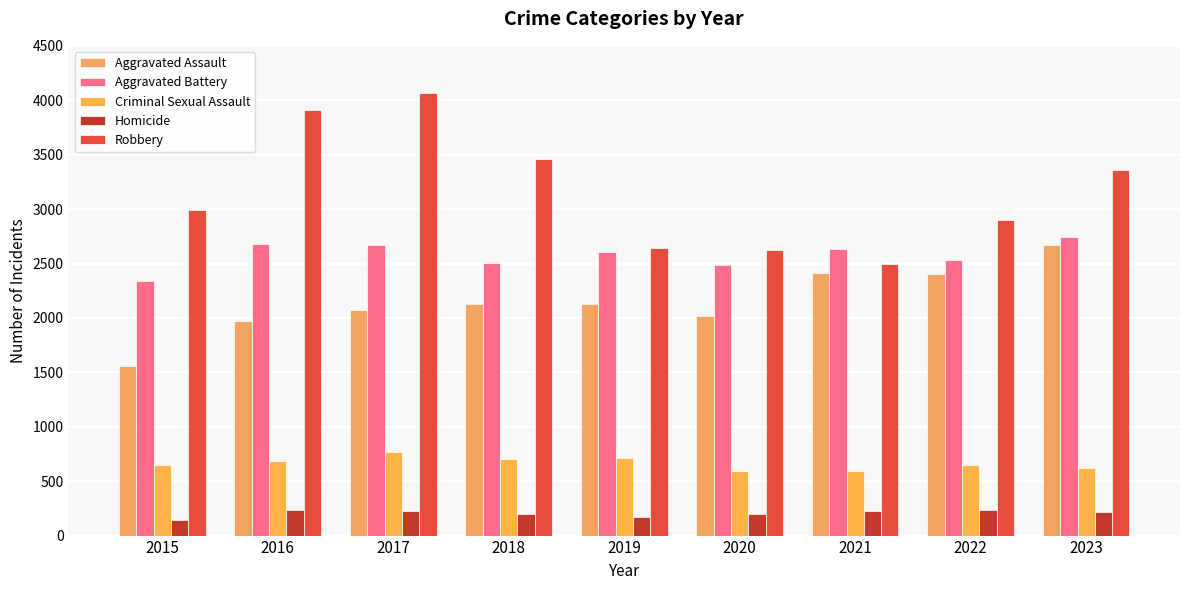

At 2021, list the series in order from largest to smallest.

Aggravated Battery, Robbery, Aggravated Assault, Criminal Sexual Assault, Homicide